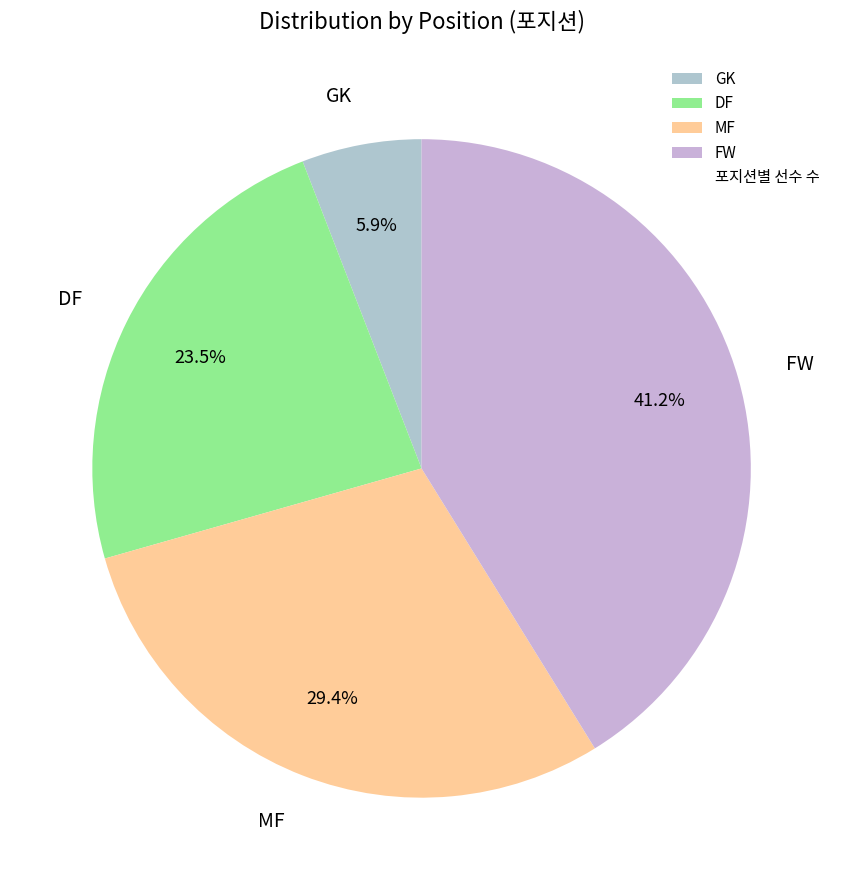

Is DF the majority of the pie?

No